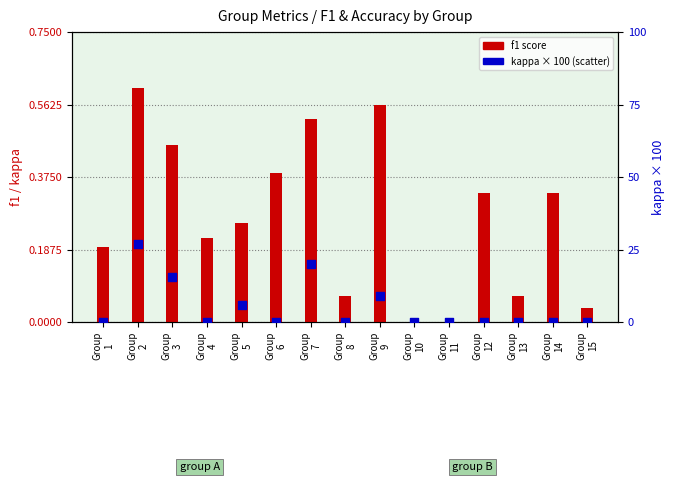

Which series has the widest spread of Y values?

kappa (percentile)